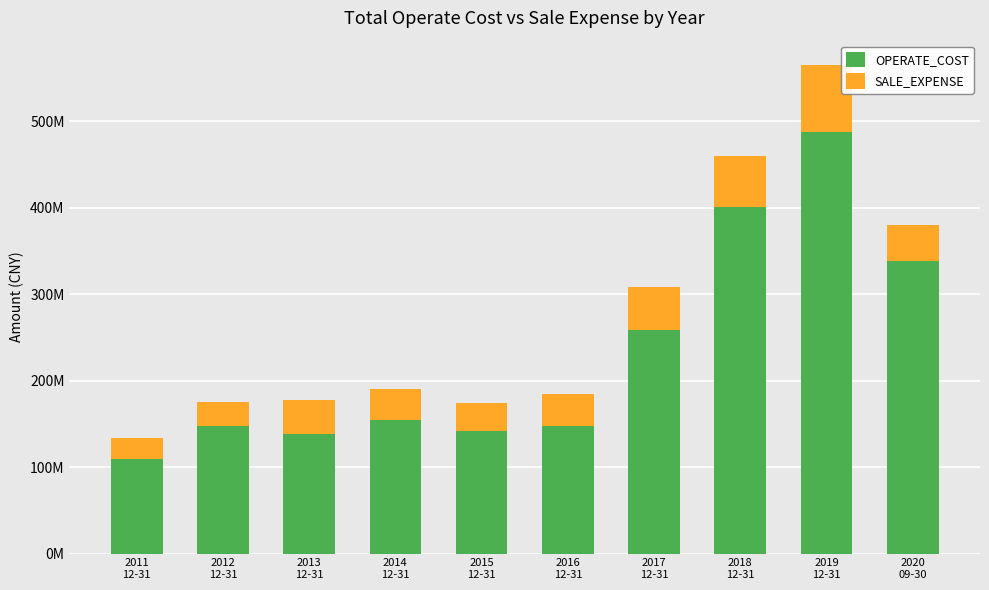

What are all the series names shown in the legend?

OPERATE_COST, SALE_EXPENSE